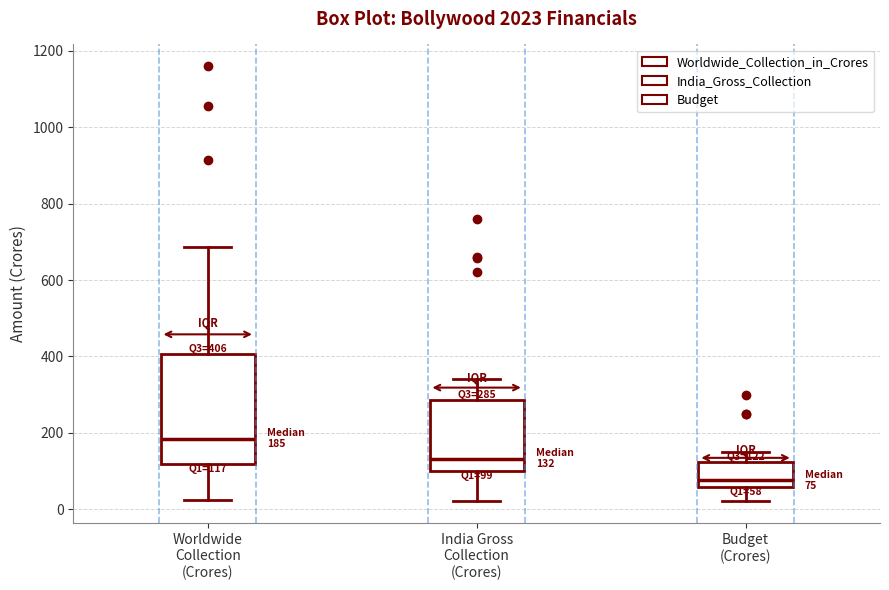

Which box's median line is the highest?

Worldwide Collection (Crores)